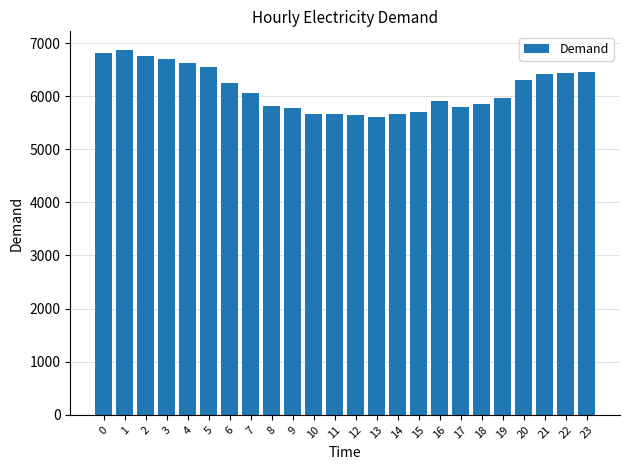

The chart shows a value of 2672 at 3. True or false?

False